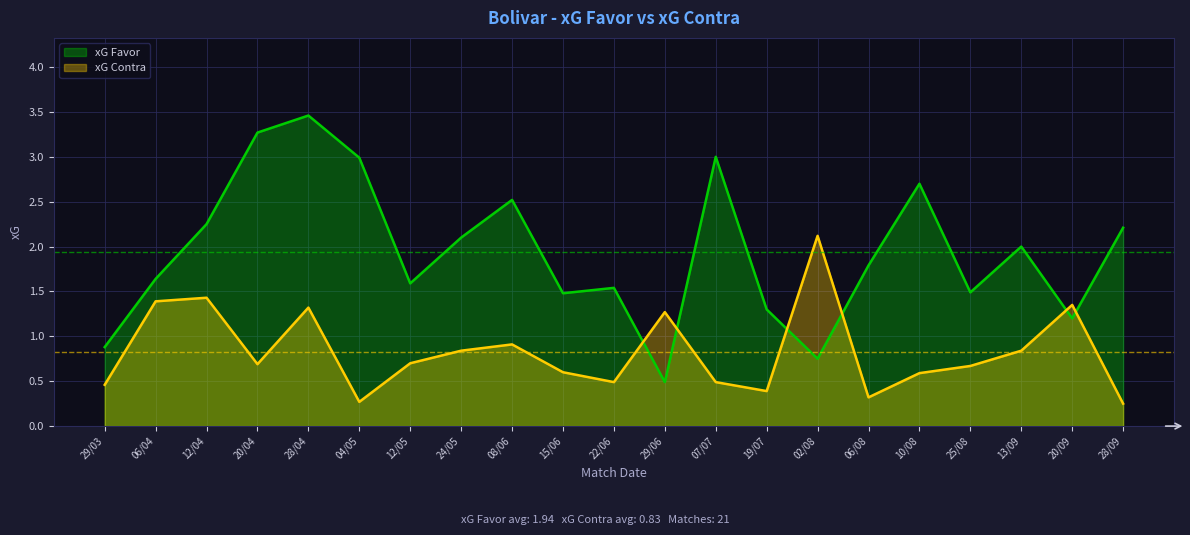

How many lines are shown in the chart?

2